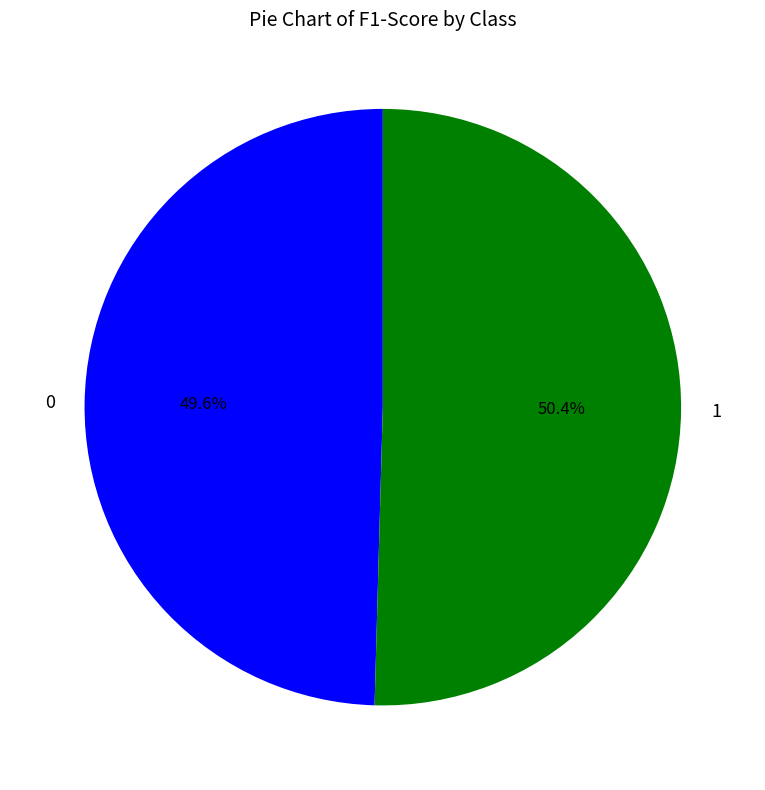

What percentage is the 0 slice, to the nearest percent?

50%